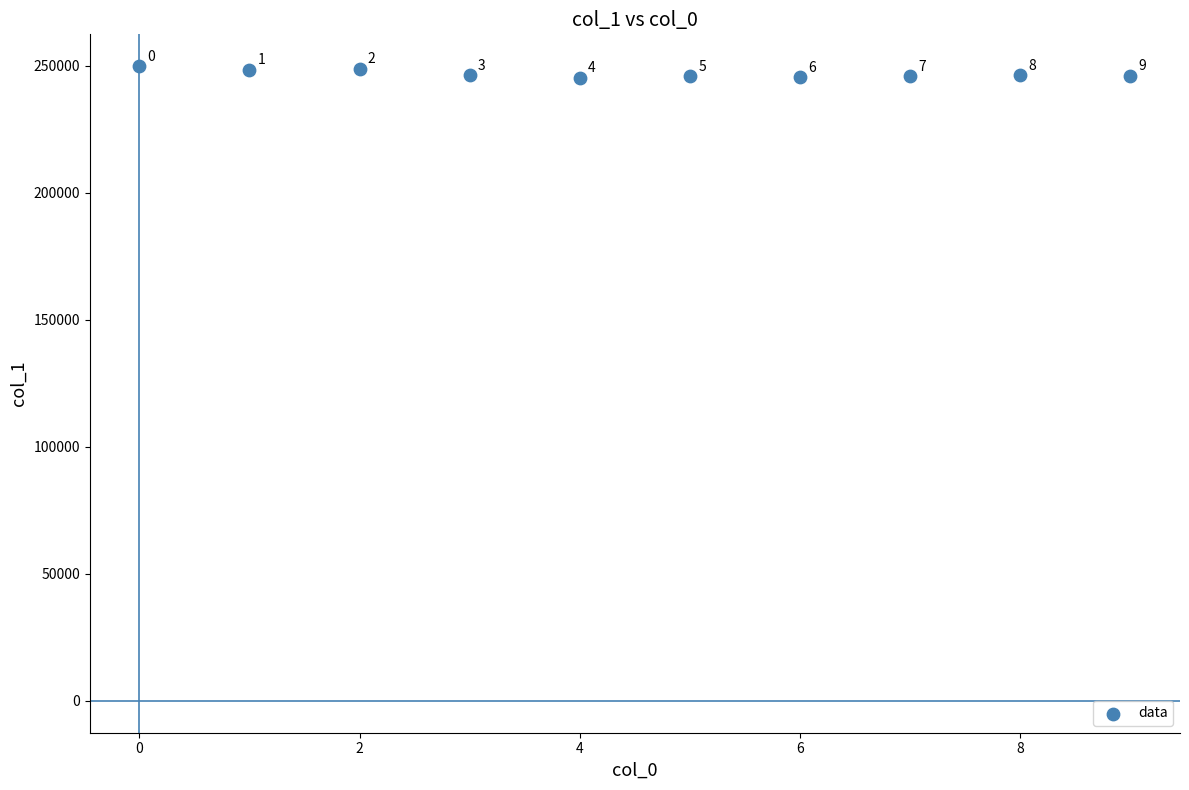

What Y value in the scatter plot is closest to 247617?

248531